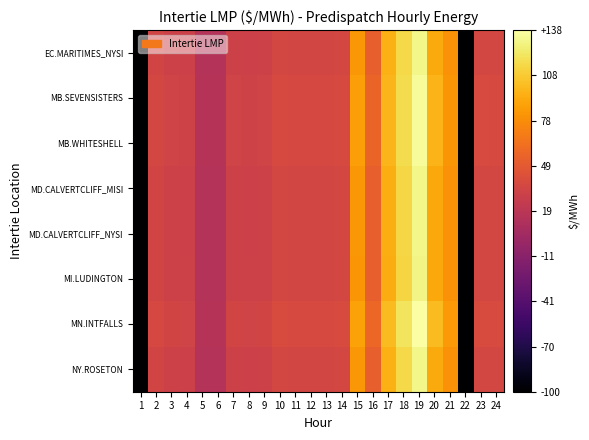

At which category is the sum across all series the highest?

19